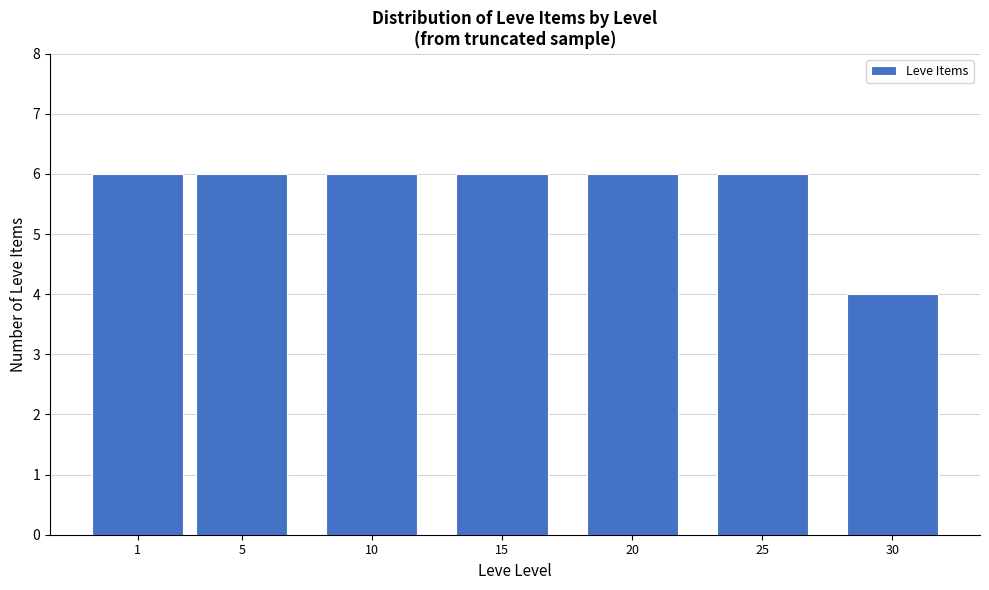

Reading left to right, list all the values displayed in this chart.

1=6	5=6	10=6	15=6	20=6	25=6	30=4